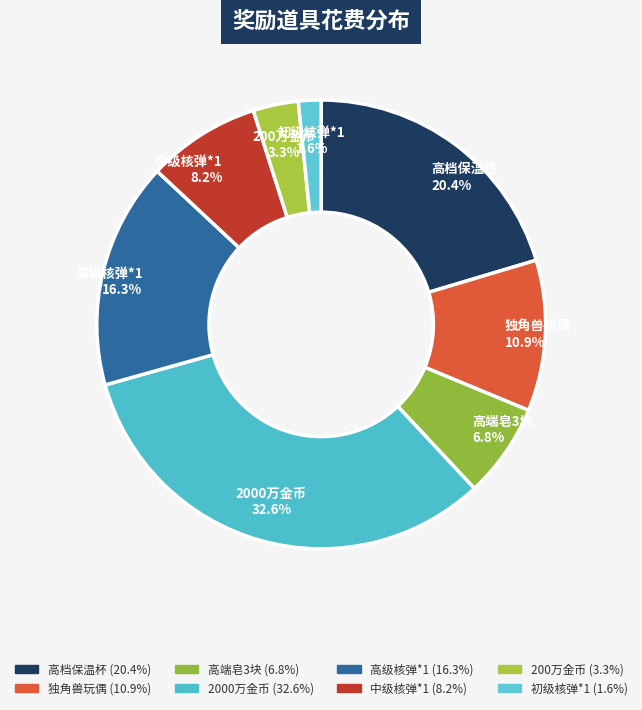

How many segments does this pie chart have?

8